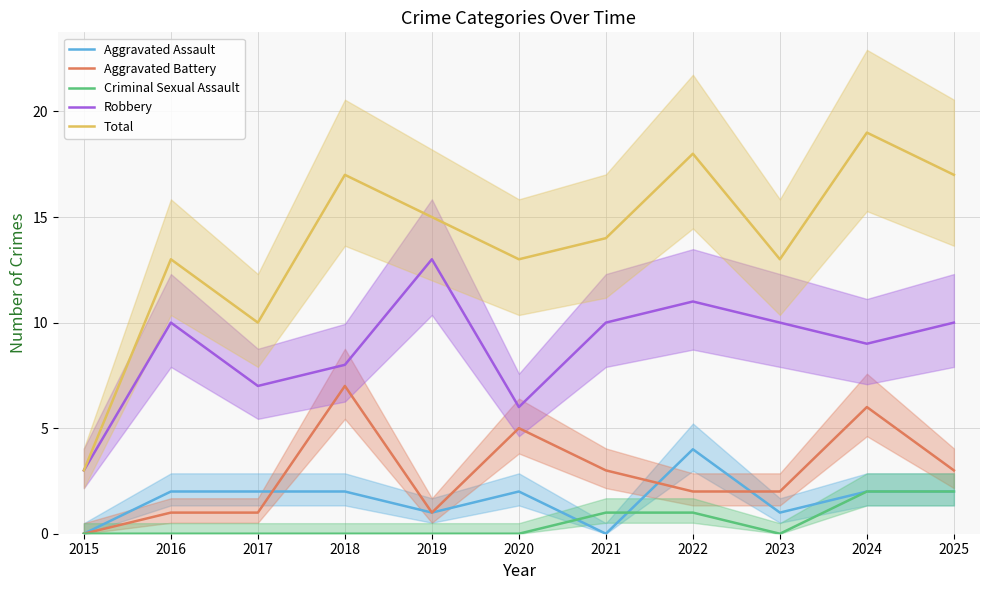

How many values in the Aggravated Battery series are below 2?

4